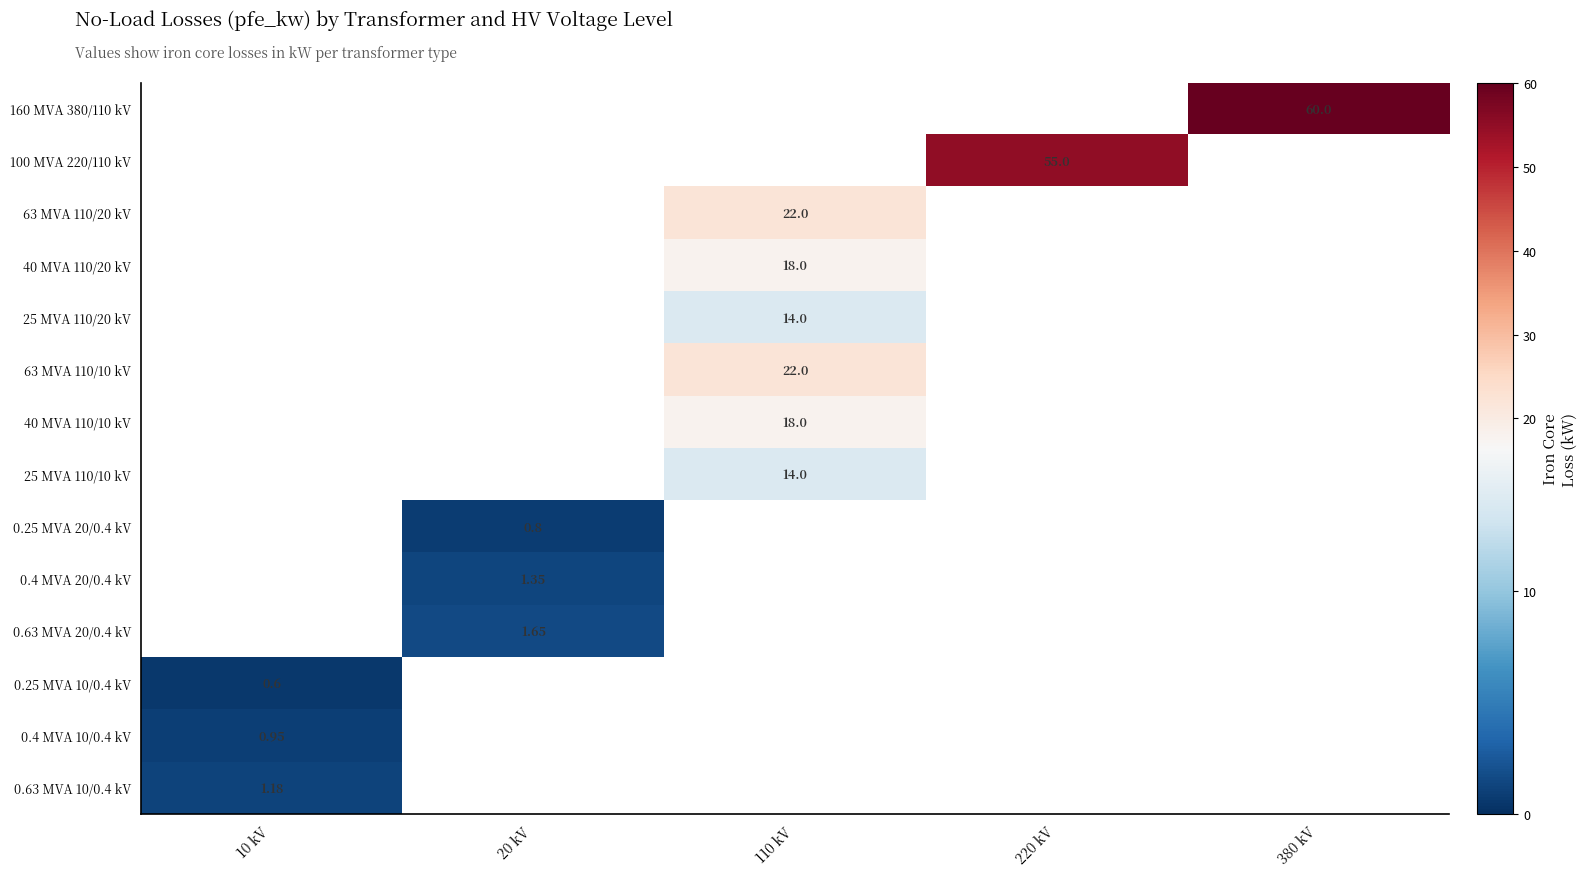

Which category has the lowest value in the 0.63 MVA 10/0.4 kV series?

10 kV